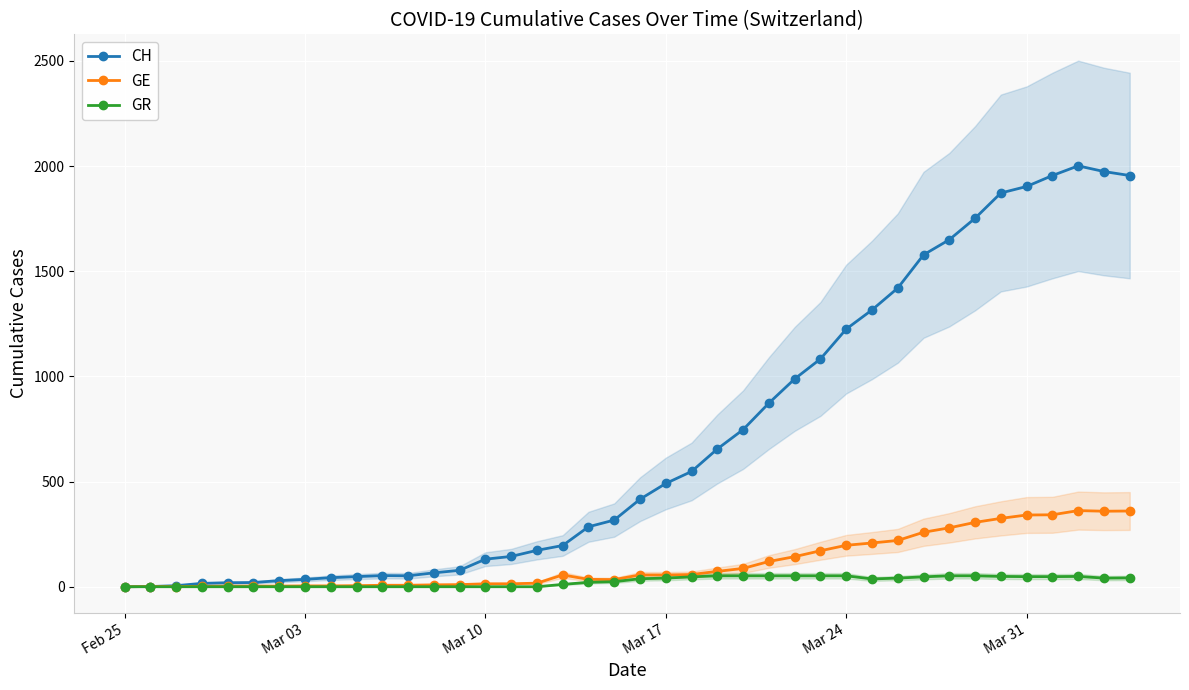

What is the highest value of the GE series?

362